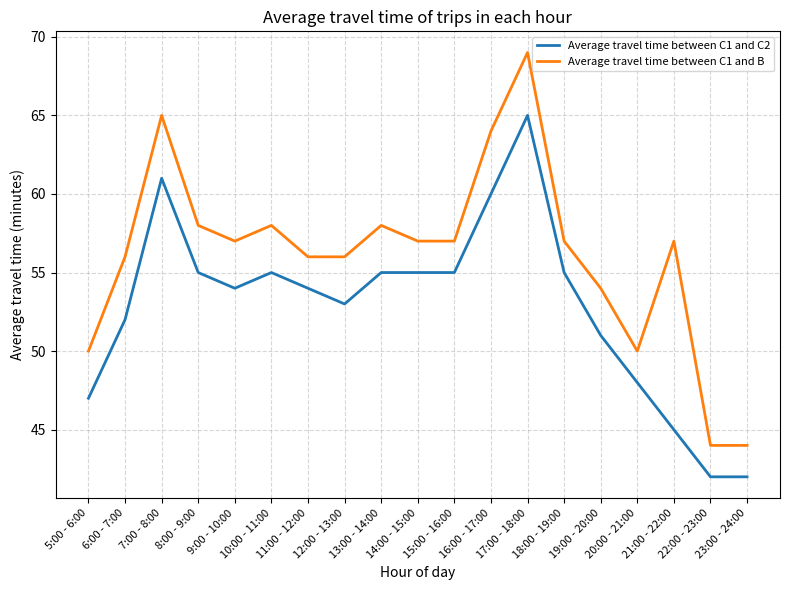

What is the average value of the Average travel time between C1 and C2 series?

53